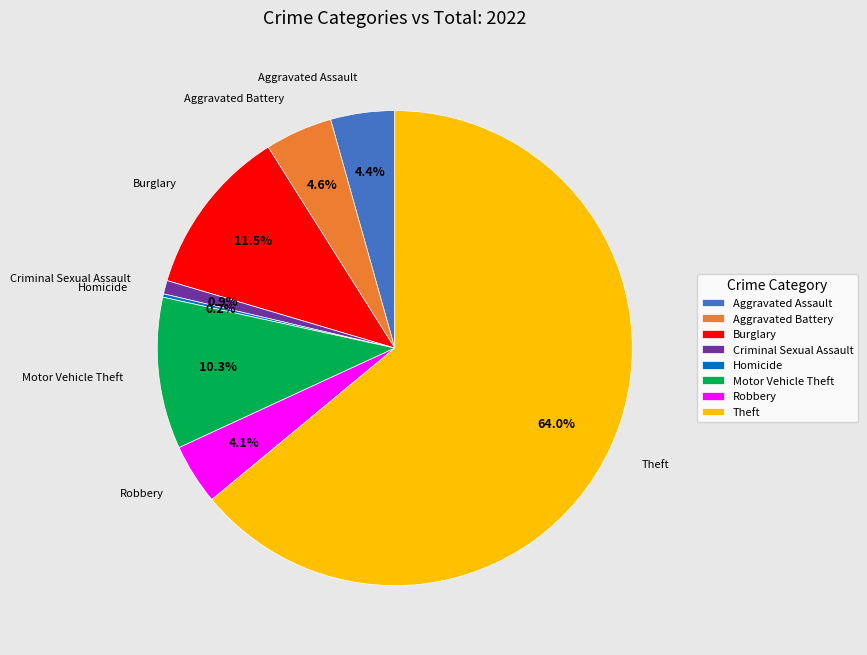

Which has a higher value, Aggravated Assault or Burglary?

Burglary